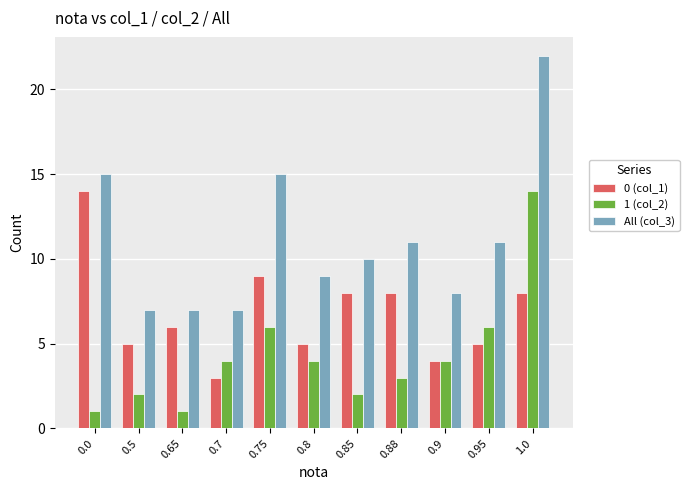

List the series in order of their overall mean, highest first.

All (col_3), 0 (col_1), 1 (col_2)